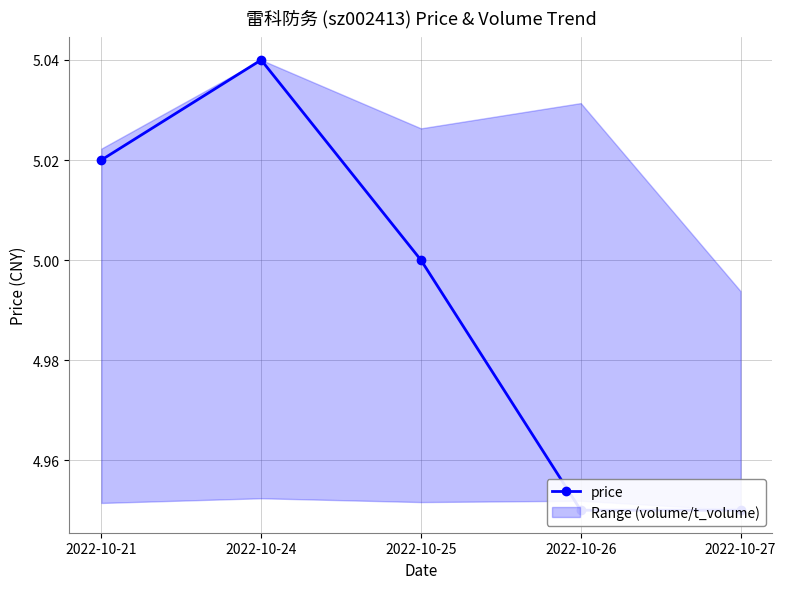

How many data points are above 5?

2